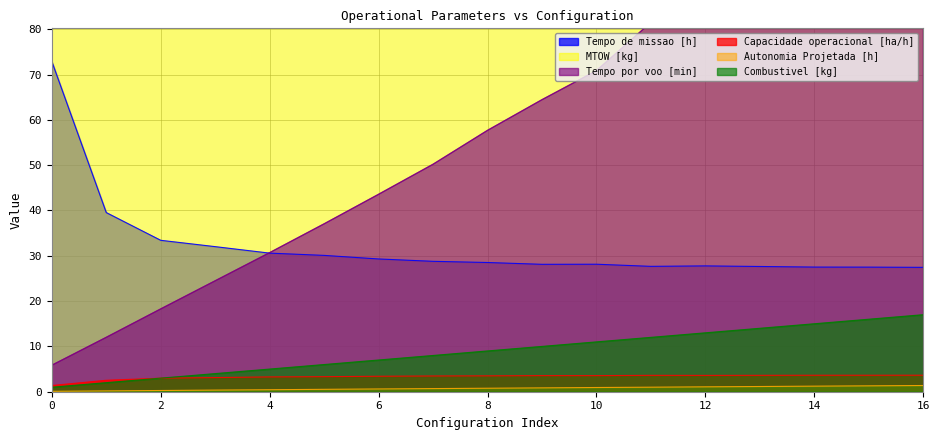

The value of Tempo de missao [h] at 13 is 17.7. True or false?

False